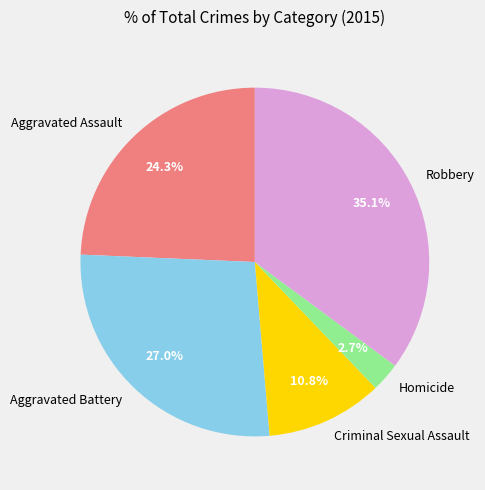

Is the sum of Aggravated Battery and Robbery greater than half?

Yes